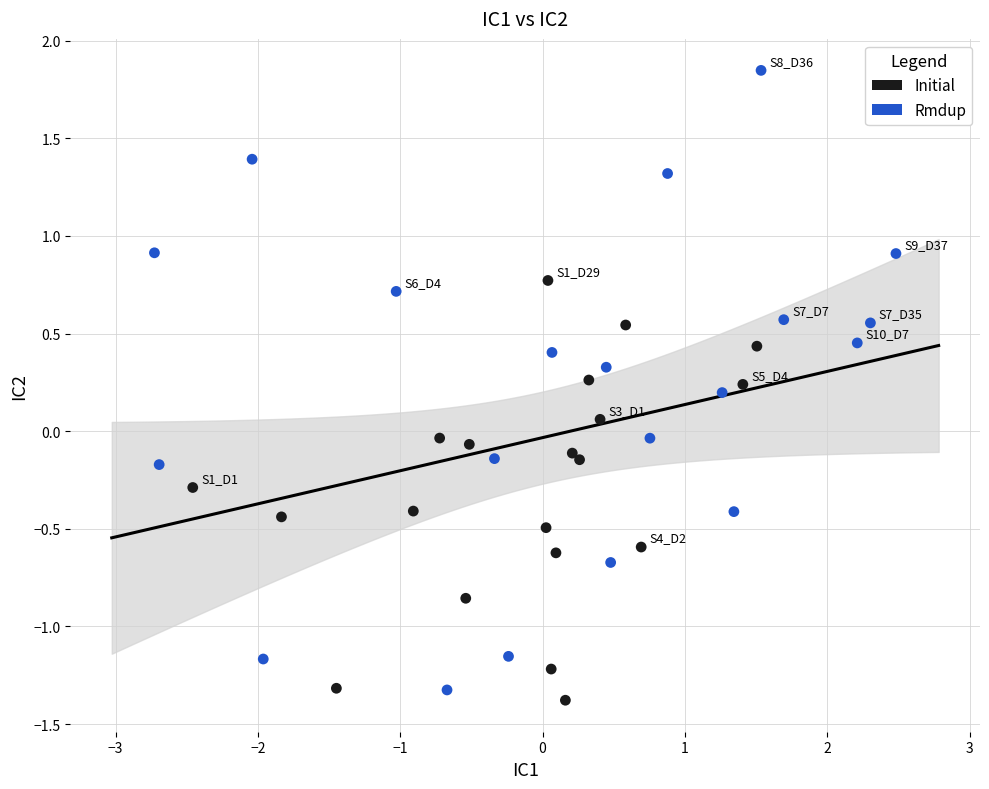

Which series contains the highest Y value?

Rmdup